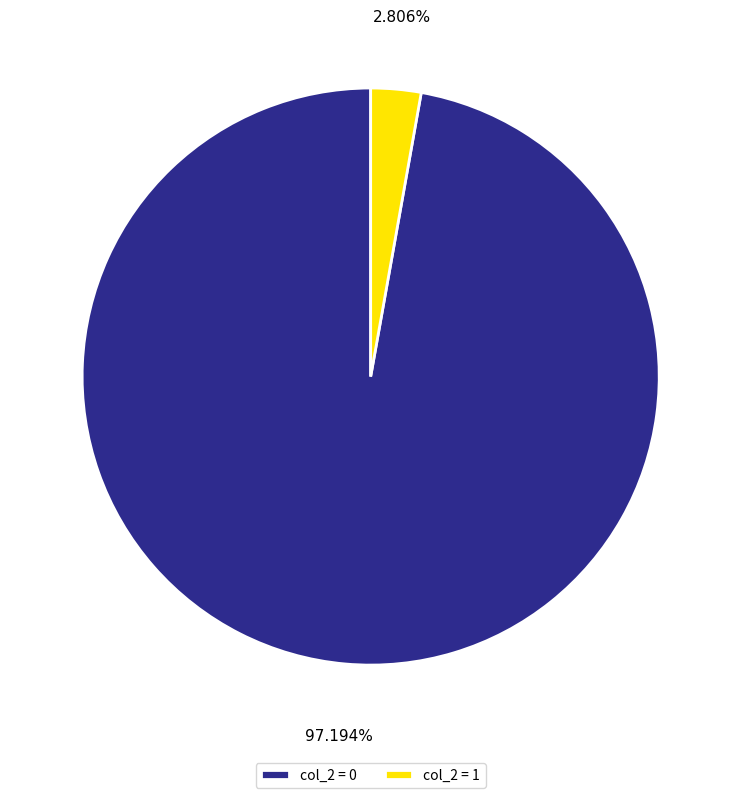

Do col_2 = 0 and col_2 = 1 together represent more than half of the pie?

Yes